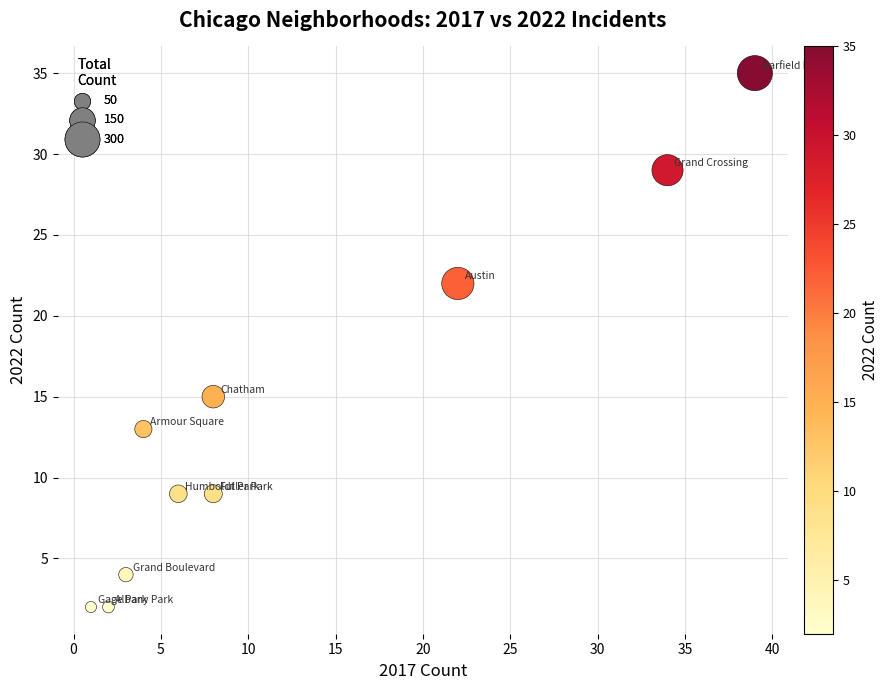

What is the range of Y values (max minus min)?

33